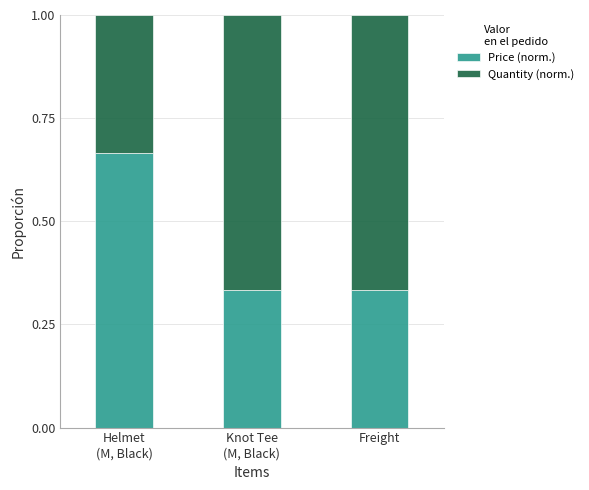

What are all the series names shown in the legend?

Price (norm.), Quantity (norm.)